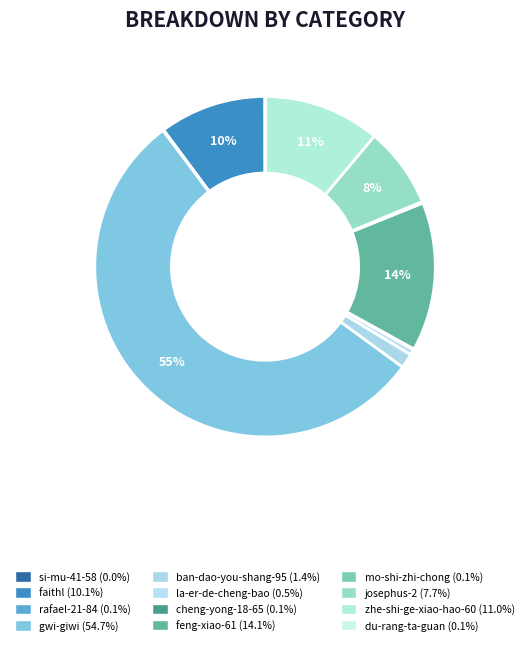

To the nearest percent, what is the combined percentage of gwi-giwi and mo-shi-zhi-chong?

55%